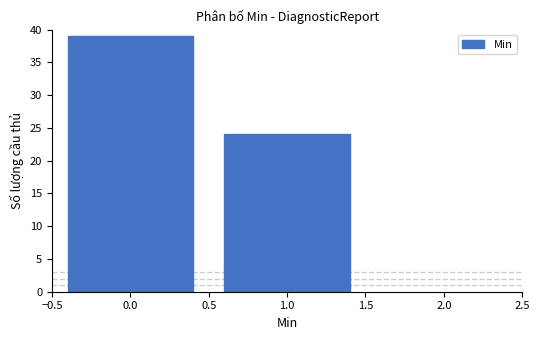

Reading left to right, transcribe this chart: for each bar, give the range it covers on the x-axis and its height. The values are not printed on the chart, so give them approximately, as read against the axis.

-0.5 to 0.5: 39
0.5 to 1.5: 24